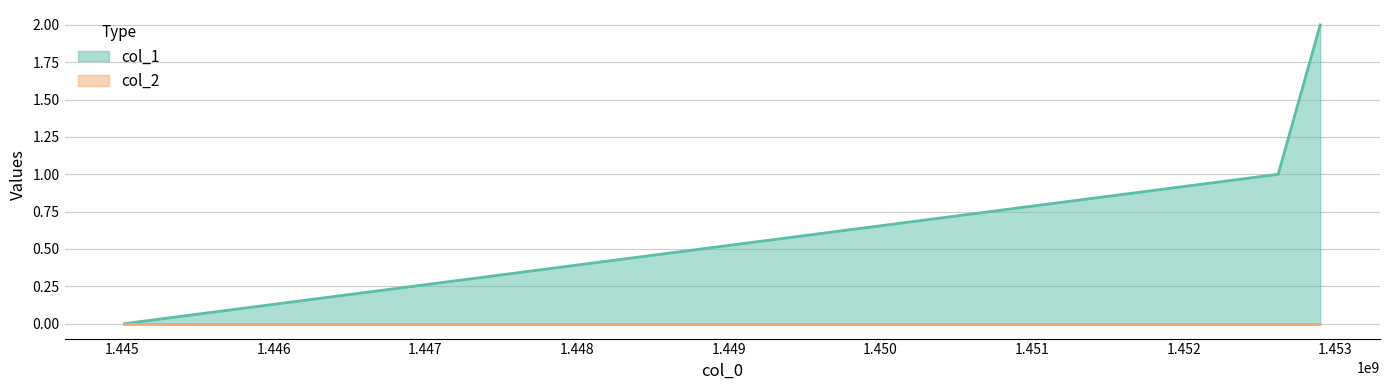

Is it true that the value at 1452622438 is 1?

False